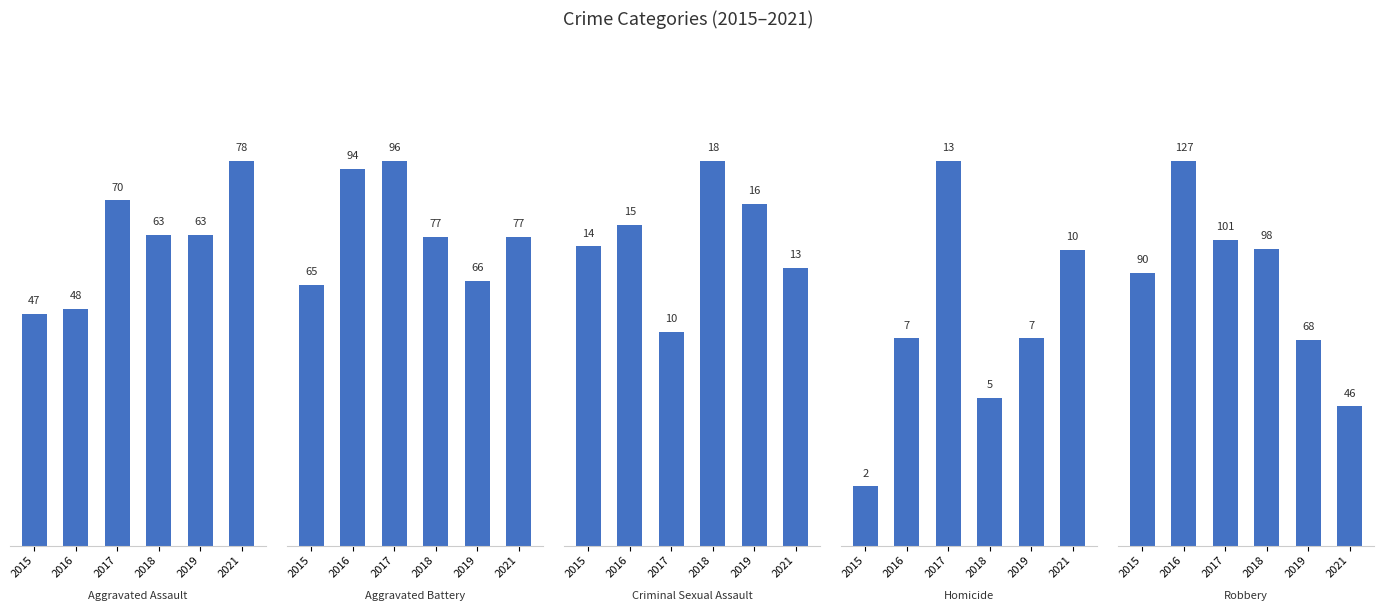

What is the total value across all series at 2016?

291